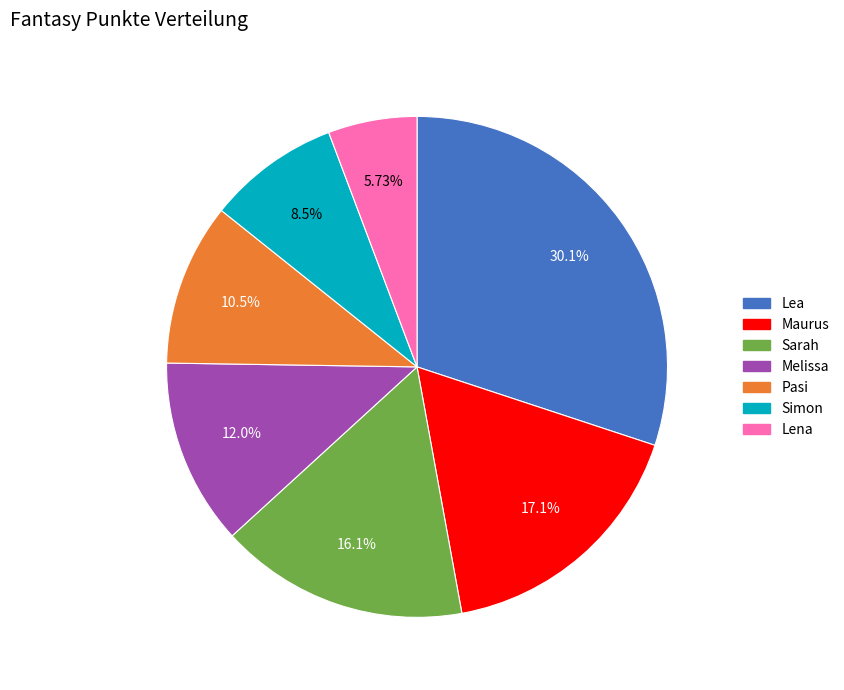

Between Maurus and Sarah, which is larger?

Maurus